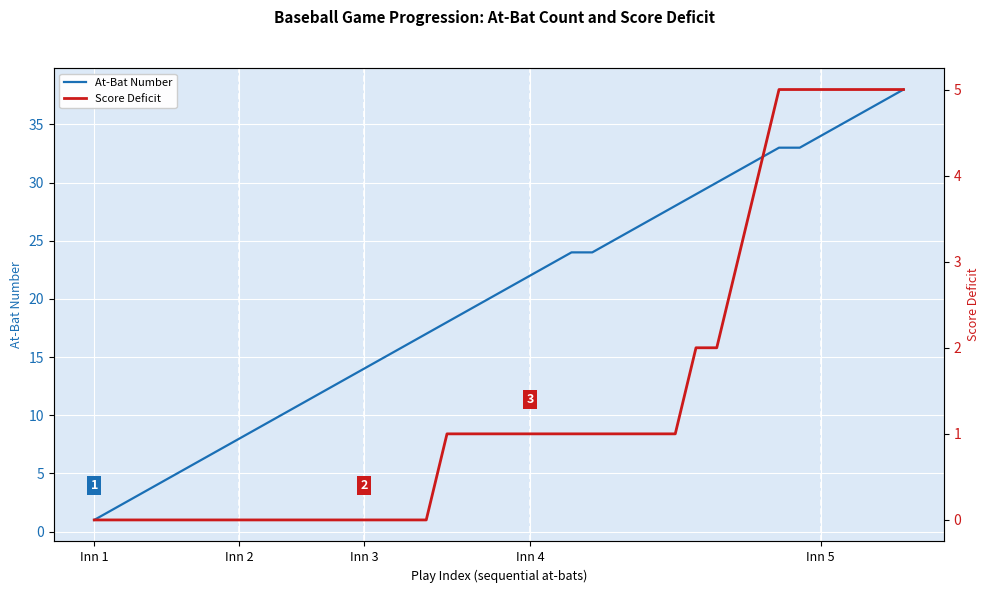

What is the label of the 25th point from the right?

15